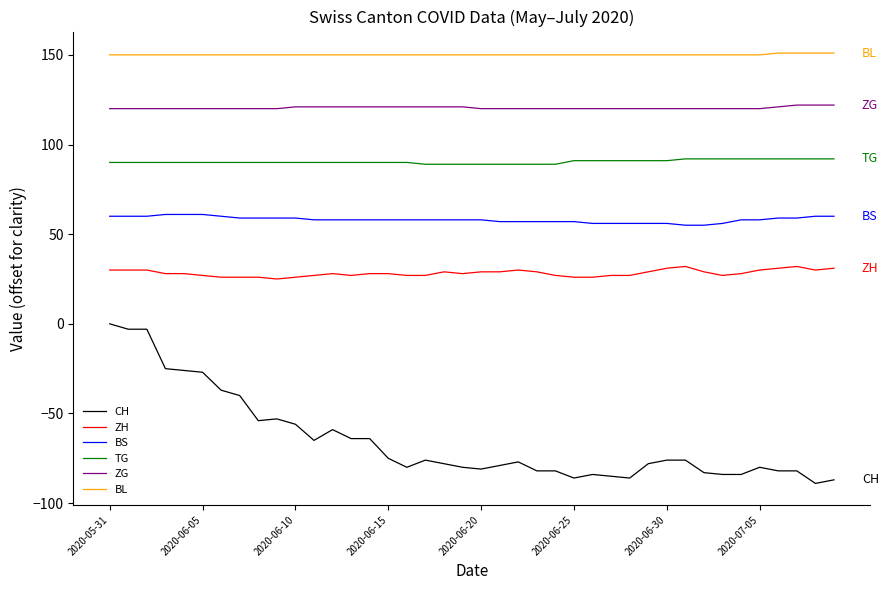

What is the highest value of the TG series?

92